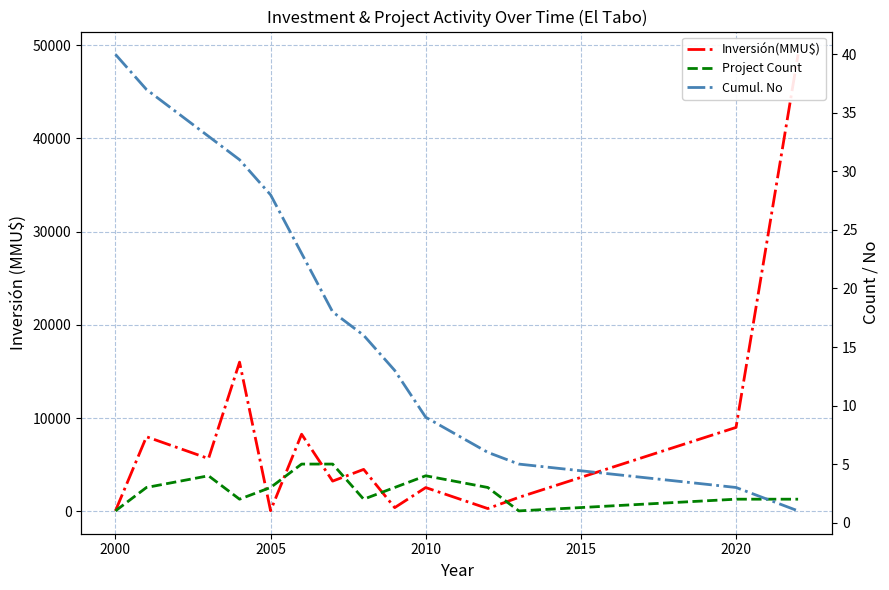

How many values in the Cumul. No series exceed 18?

6